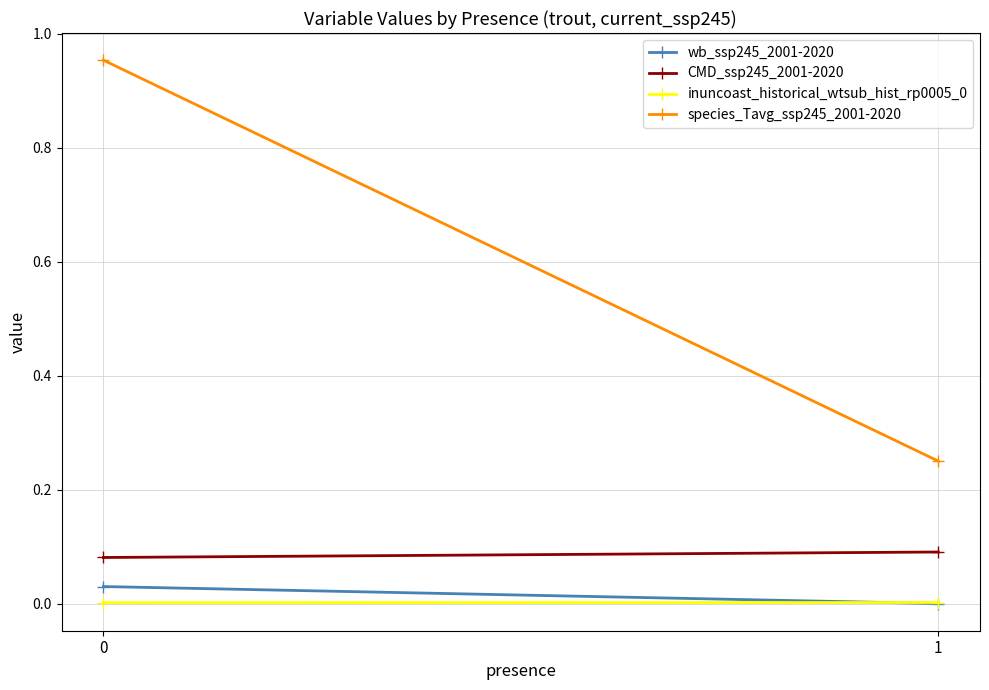

Reading left to right, transcribe all the data shown in this chart.

wb_ssp245_2001-2020: 0.0	0.0
CMD_ssp245_2001-2020: 0.1	0.1
inuncoast_historical_wtsub_hist_rp0005_0: 0.0	0.0
species_Tavg_ssp245_2001-2020: 1.0	0.3